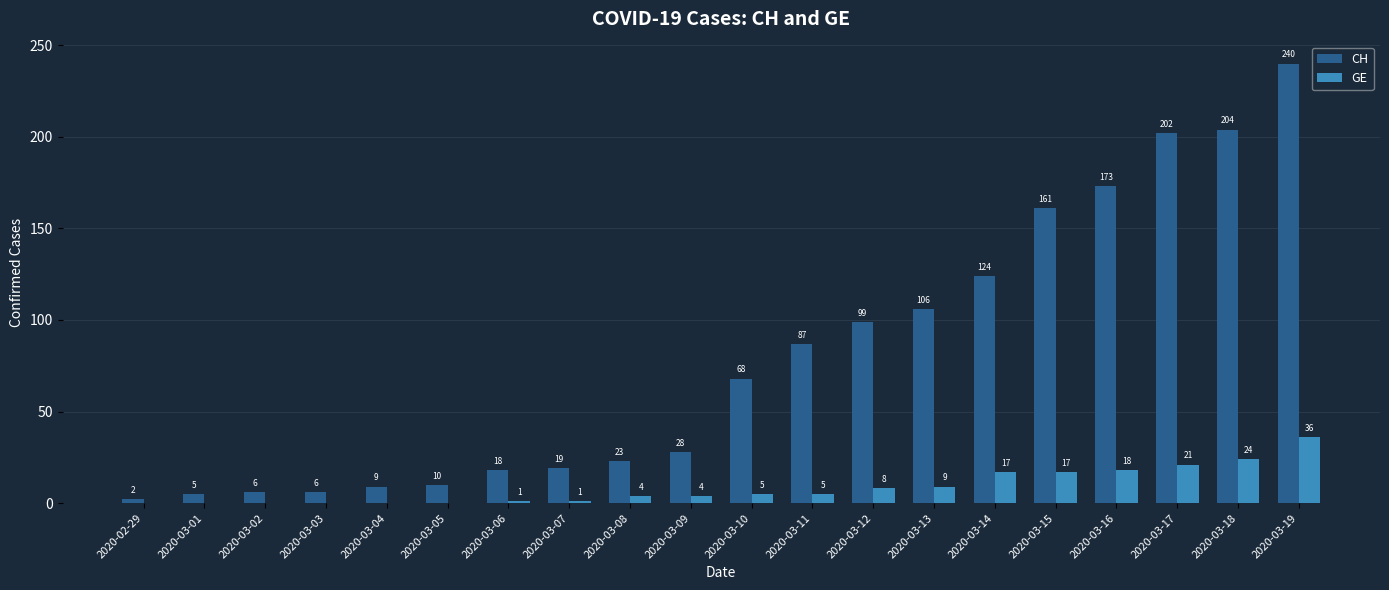

At which category does the chart reach its peak across all series?

2020-03-19